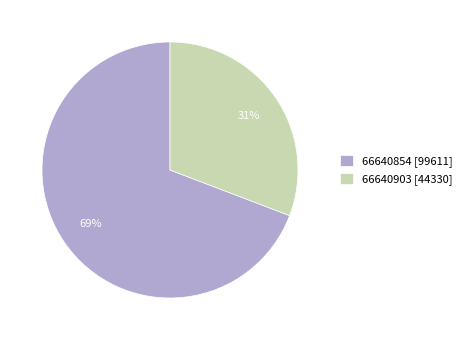

To the nearest percent, what percentage of the pie is 66640854?

69%